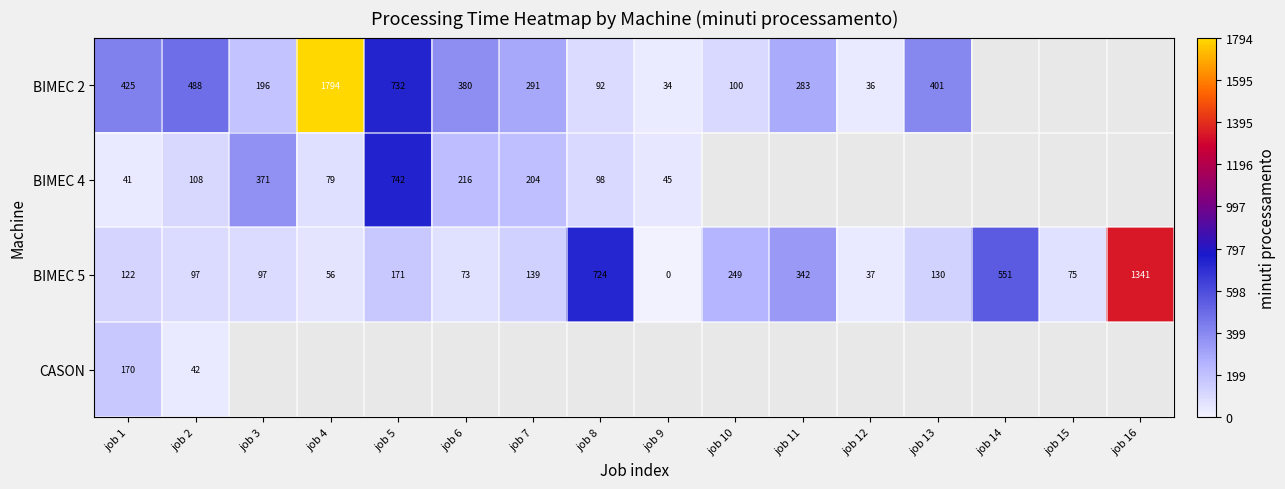

What is the average value of the BIMEC 5 series?

262.7